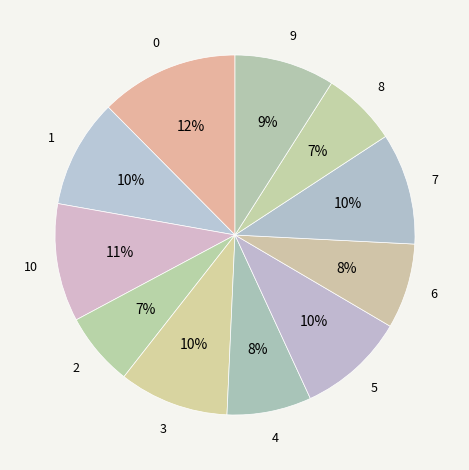

How many slices are in this pie chart?

11